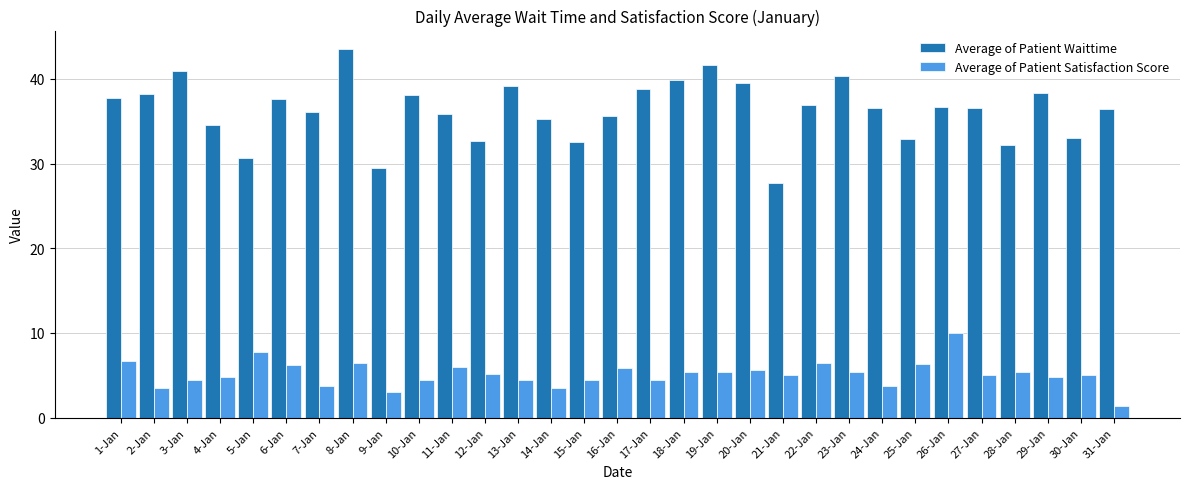

How many bars are there in each group?

2